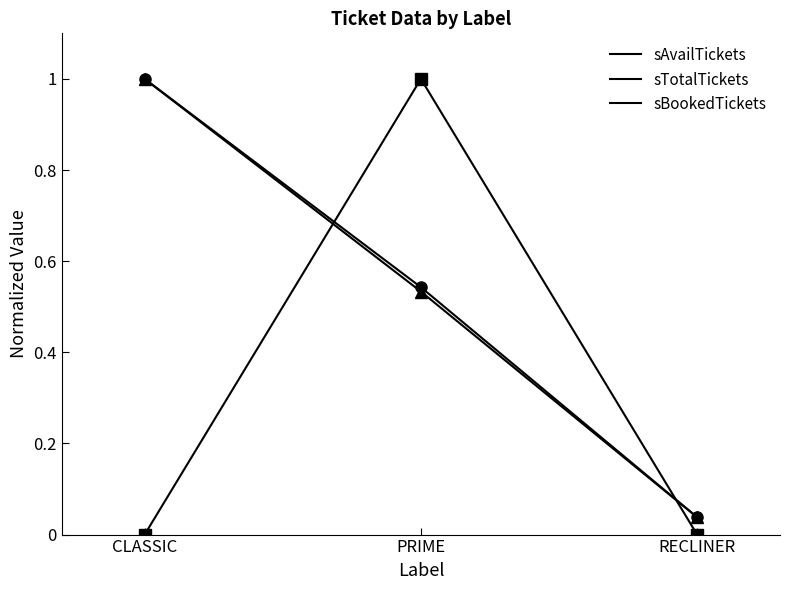

What is the difference between the highest and lowest values at PRIME?

0.5